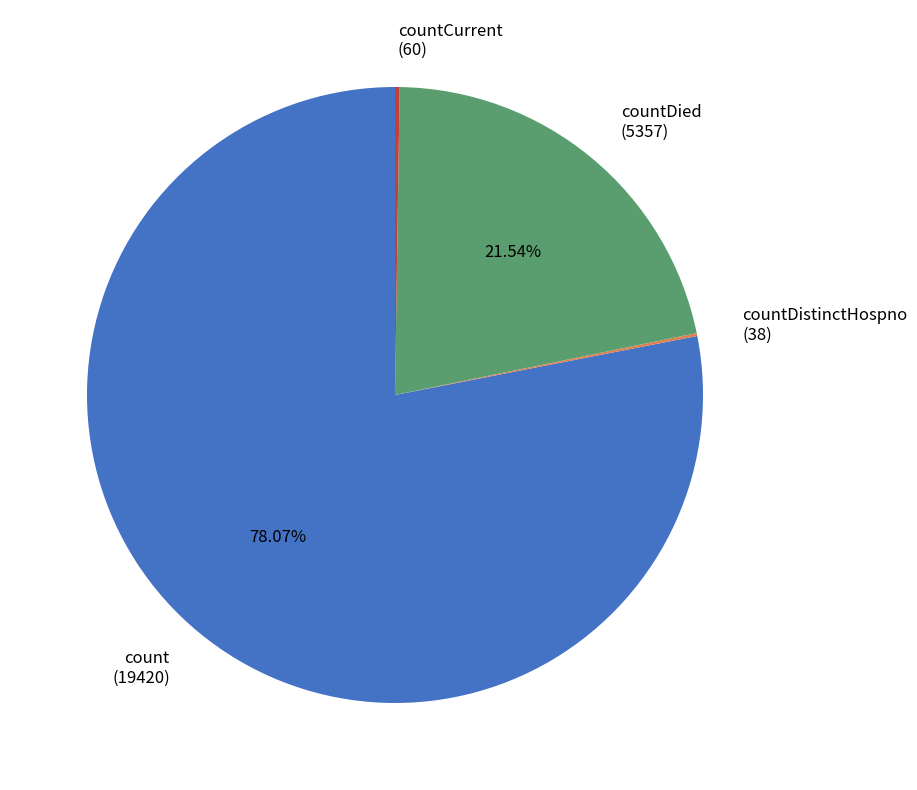

Does any single category account for the majority?

Yes